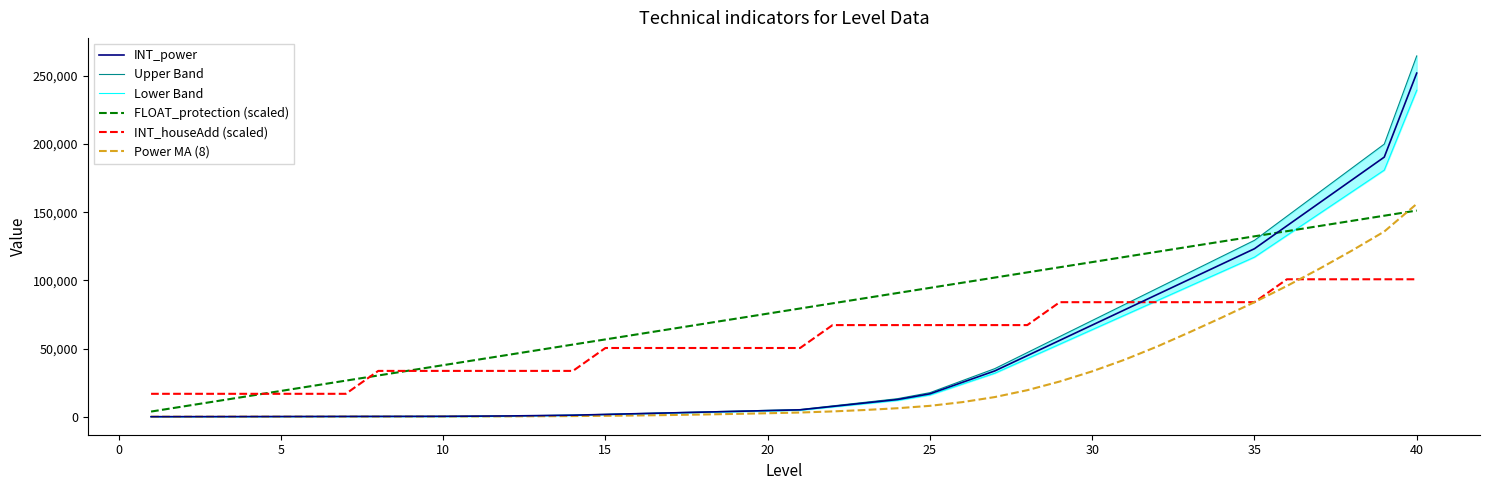

What is the minimum value for Power MA (8)?

28.0